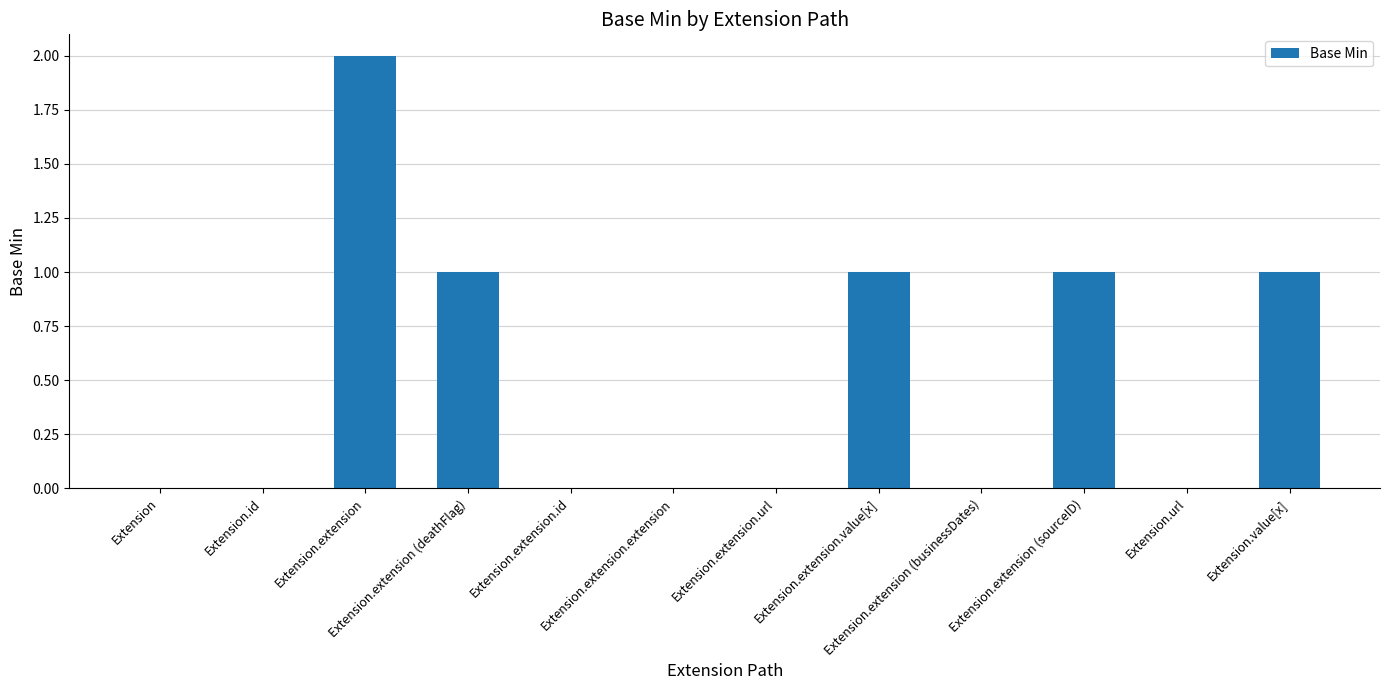

What is the sum of all values?

6